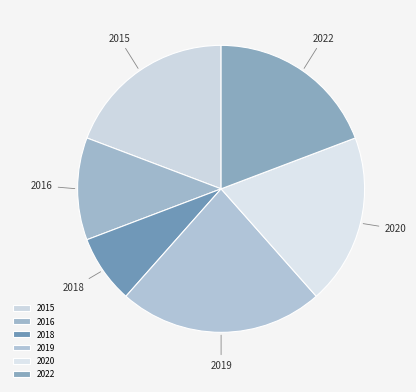

How many slices are in this pie chart?

6